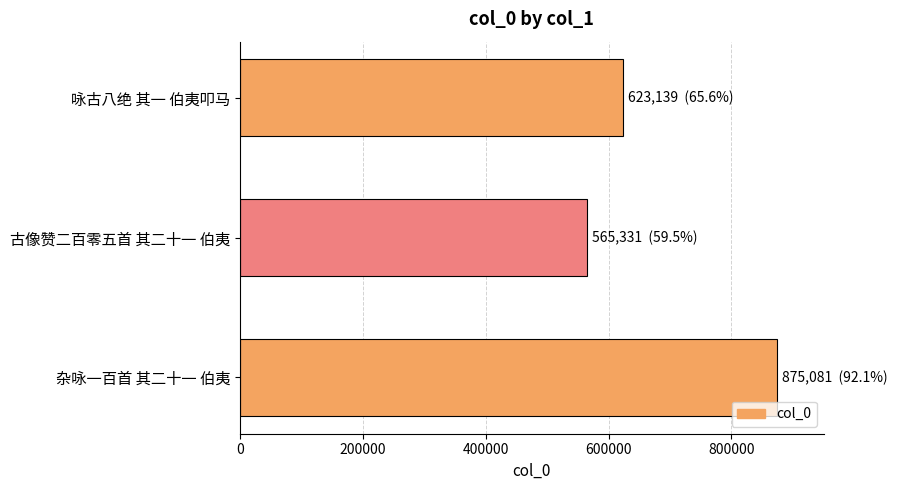

Reading bottom to top, transcribe all the data shown in this chart.

杂咏一百首 其二十一 伯夷=875081	古像赞二百零五首 其二十一 伯夷=565331	咏古八绝 其一 伯夷叩马=623139